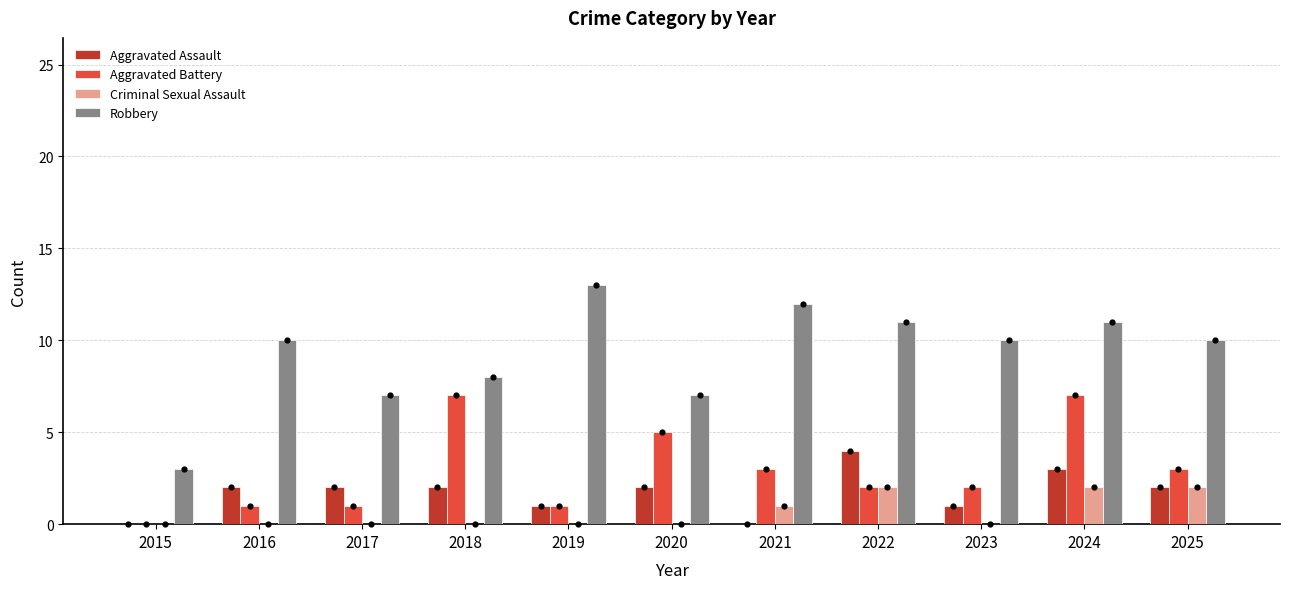

Which series contains the highest Y value?

Robbery